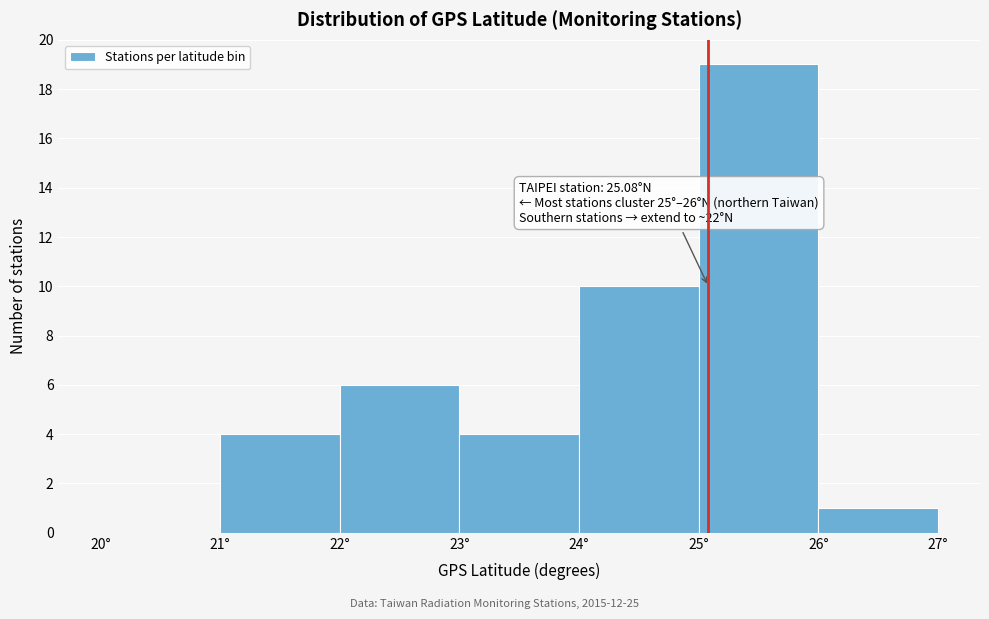

Over which range of the x-axis is the bar tallest?

25 to 26